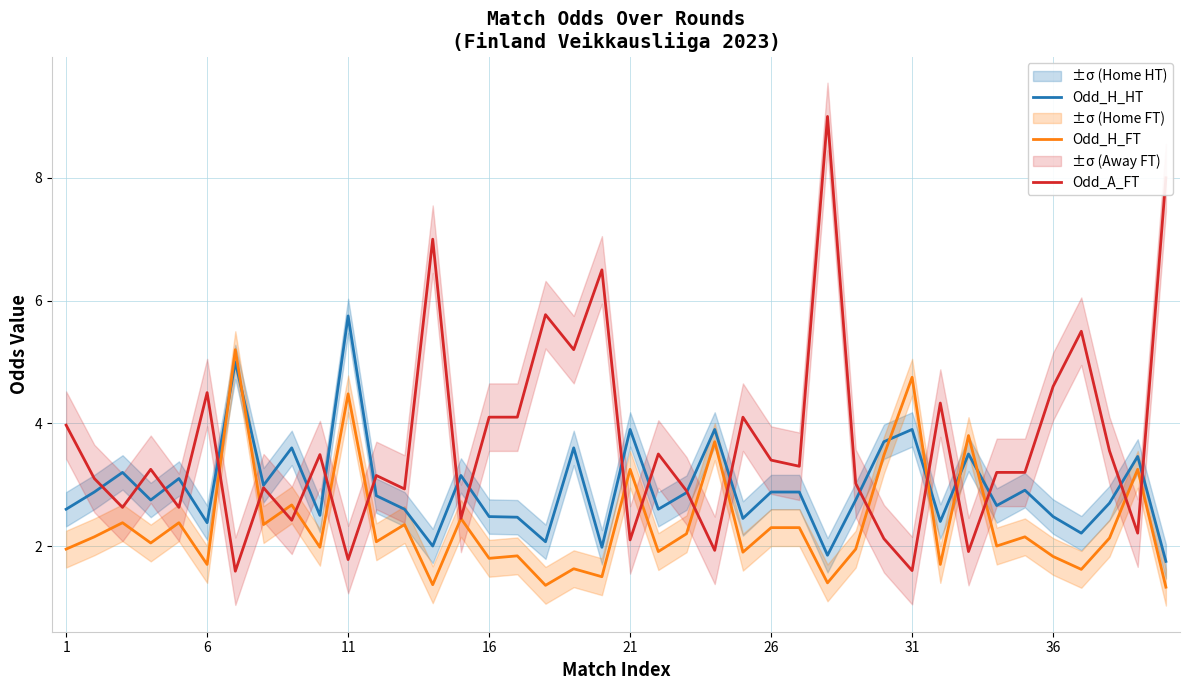

Which series has the largest total across all categories?

Odd_A_FT